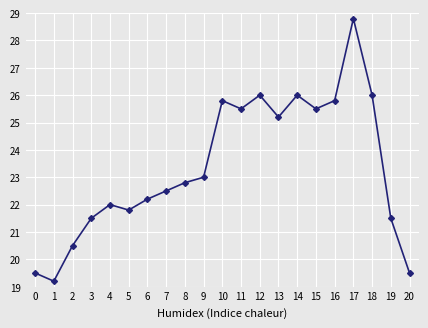

What value does the data have at 19?

21.5